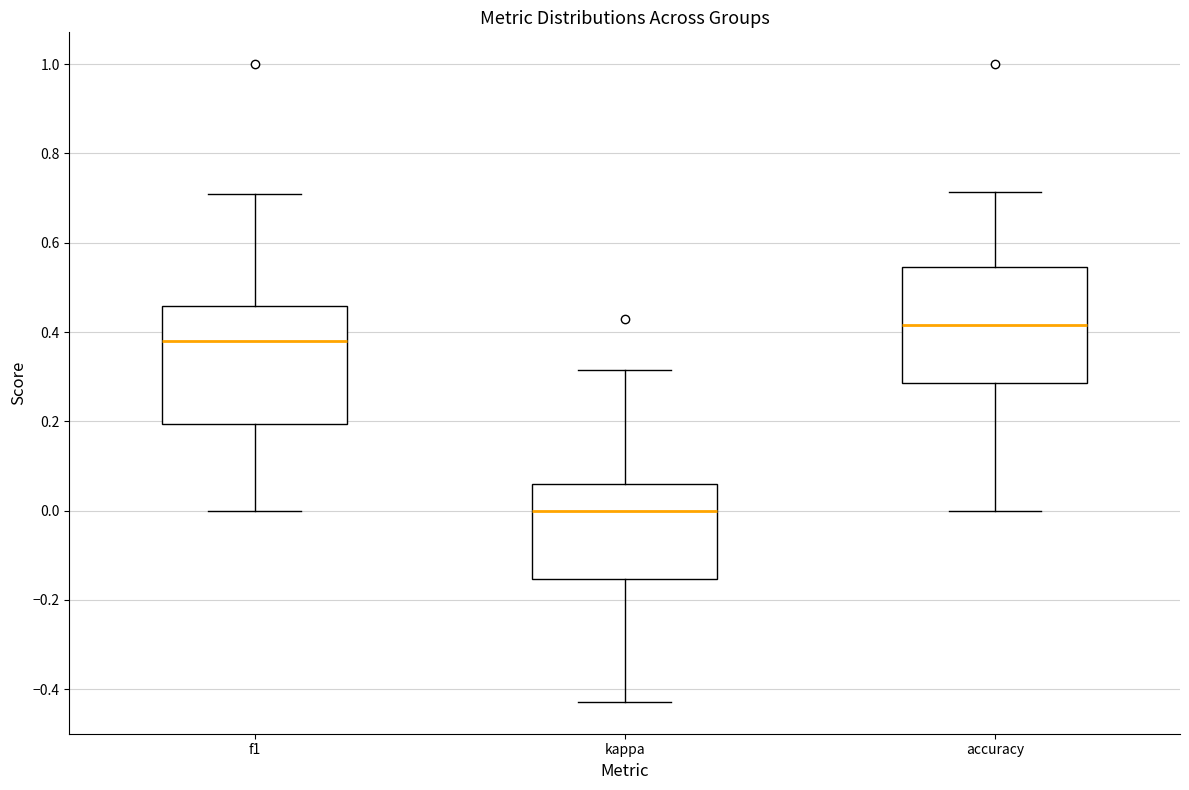

Reading left to right, transcribe this box plot: for each box, give where its median line is, the range the box spans, and where its two whiskers end, as read against the y-axis. The values are not printed on the chart, so give them approximately, as read against the axis.

f1: median 0.38, box 0.20 to 0.46, whiskers 0.00 to 0.70
kappa: median 0.00, box -0.16 to 0.06, whiskers -0.42 to 0.32
accuracy: median 0.42, box 0.28 to 0.54, whiskers 0.00 to 0.72